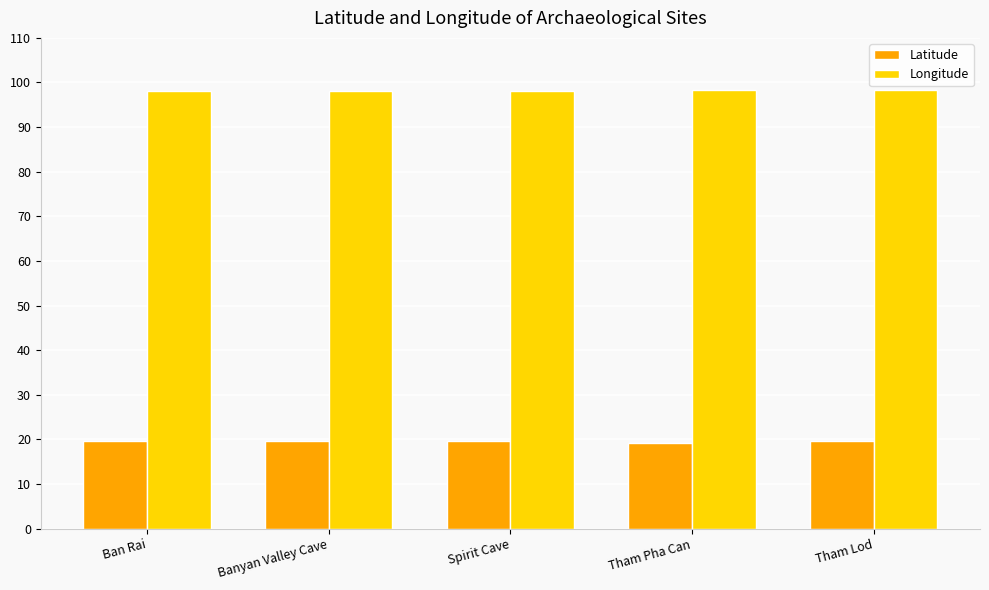

What is the label of the 2nd bar from the right?

Tham Pha Can